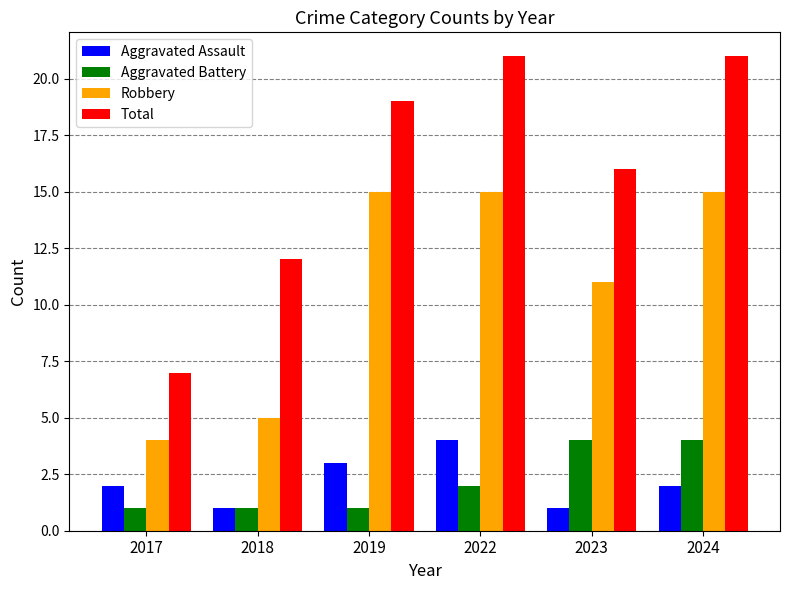

At which label is Robbery closest to 9?

2023